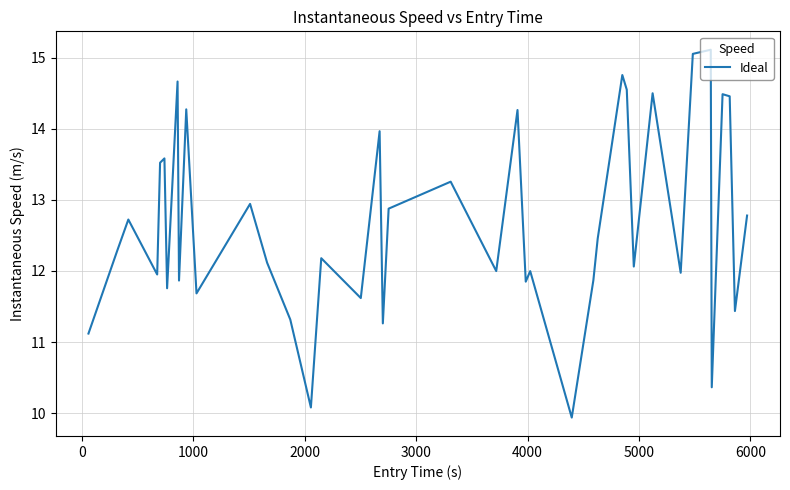

Does the chart display data point markers on the line(s)?

No